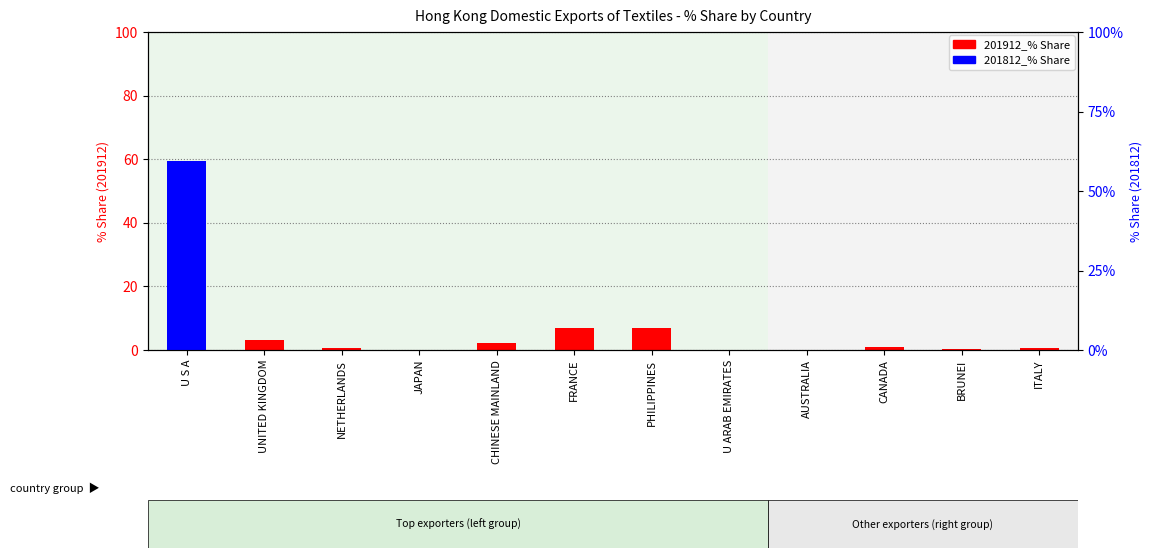

What is the maximum value shown in the chart?

59.3